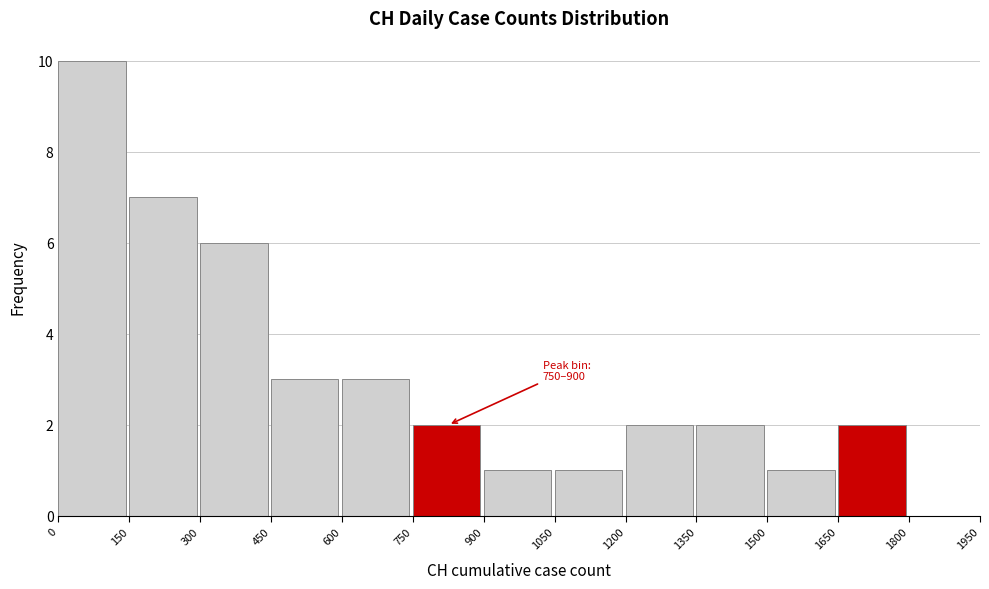

Over which range of the x-axis is the bar tallest?

0 to 150